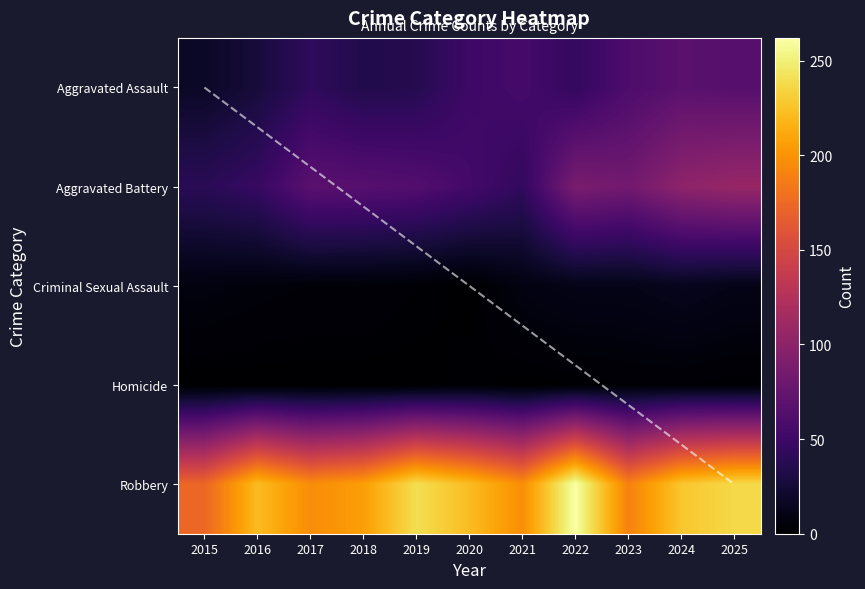

At which label is Aggravated Battery closest to 73?

2017